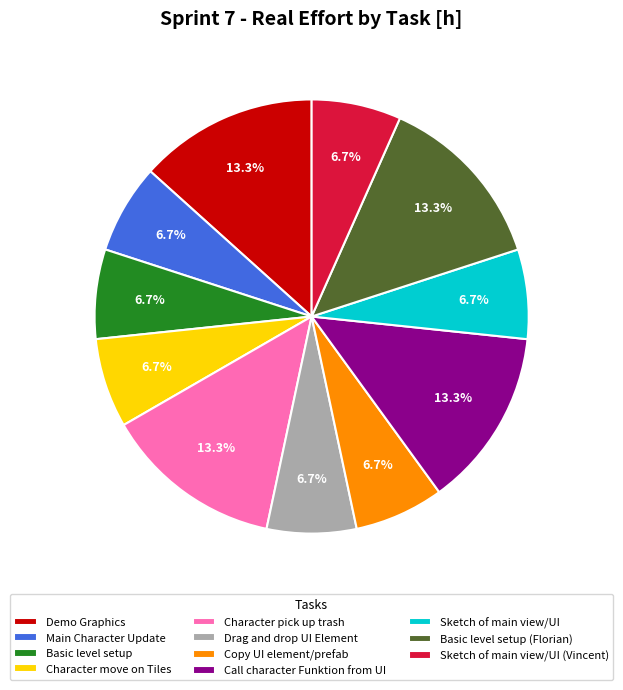

What portion of the pie excludes Basic level setup?

93.3%